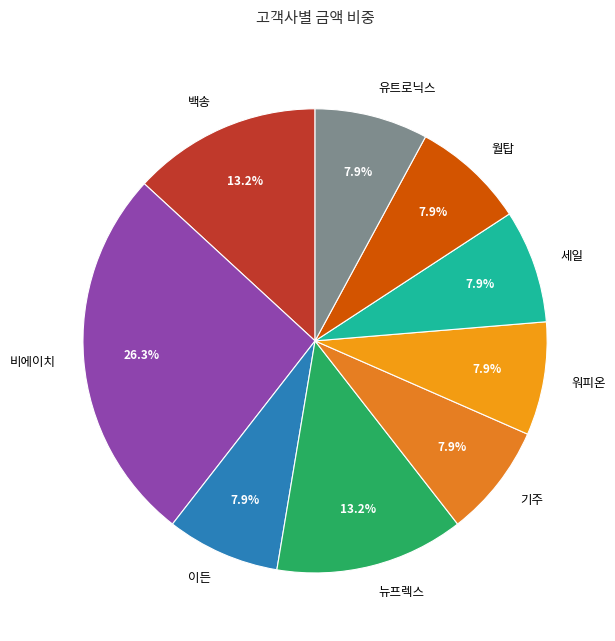

How many slices are in this pie chart?

9